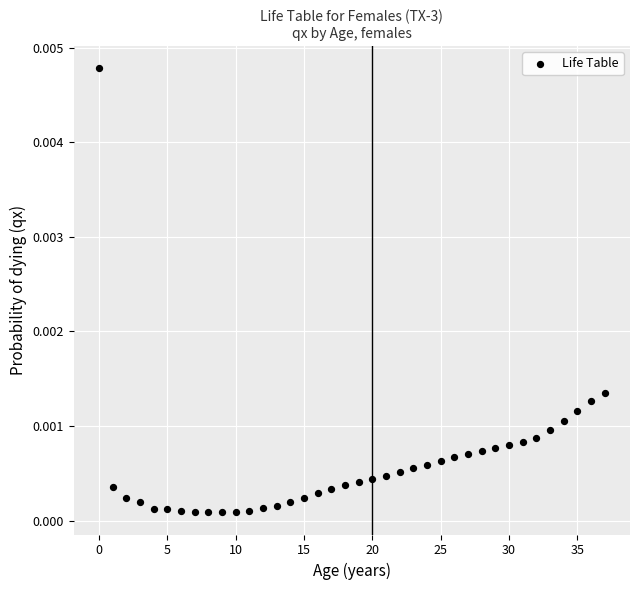

How many points are shown in the scatter plot?

38